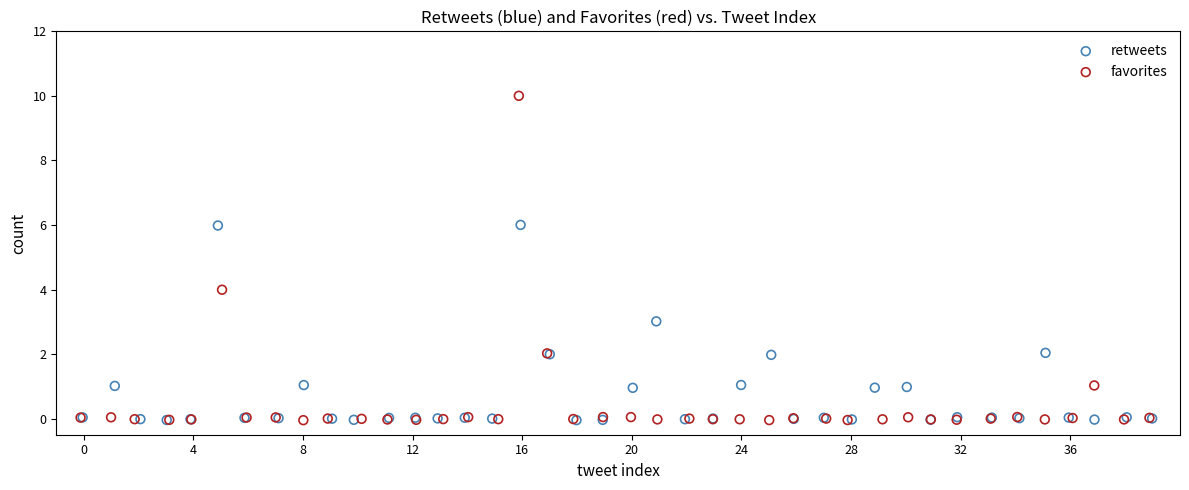

Which series contains the highest Y value?

favorites